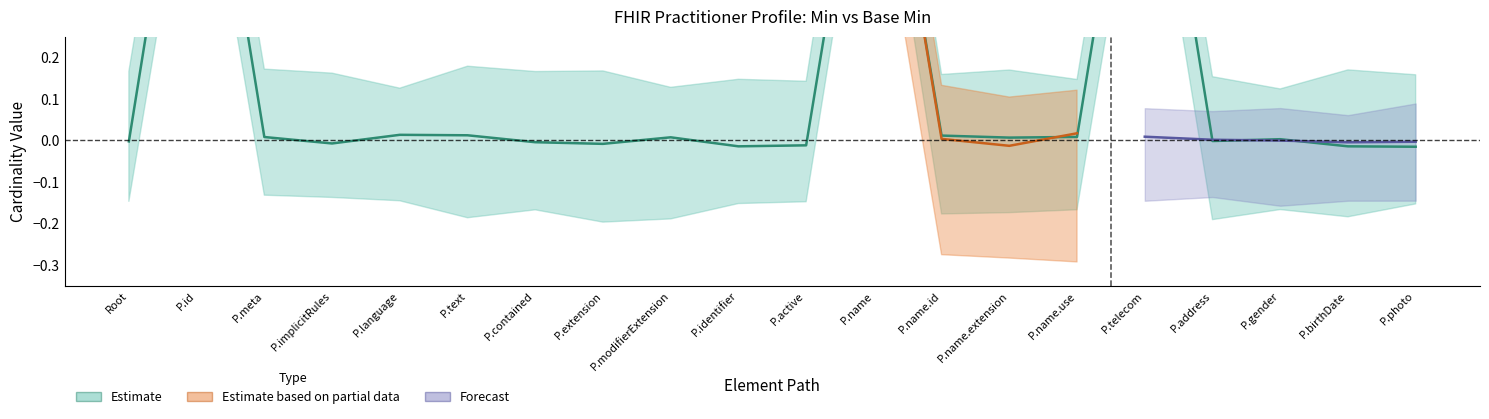

Is it true that the value at P.photo is -0.0?

True